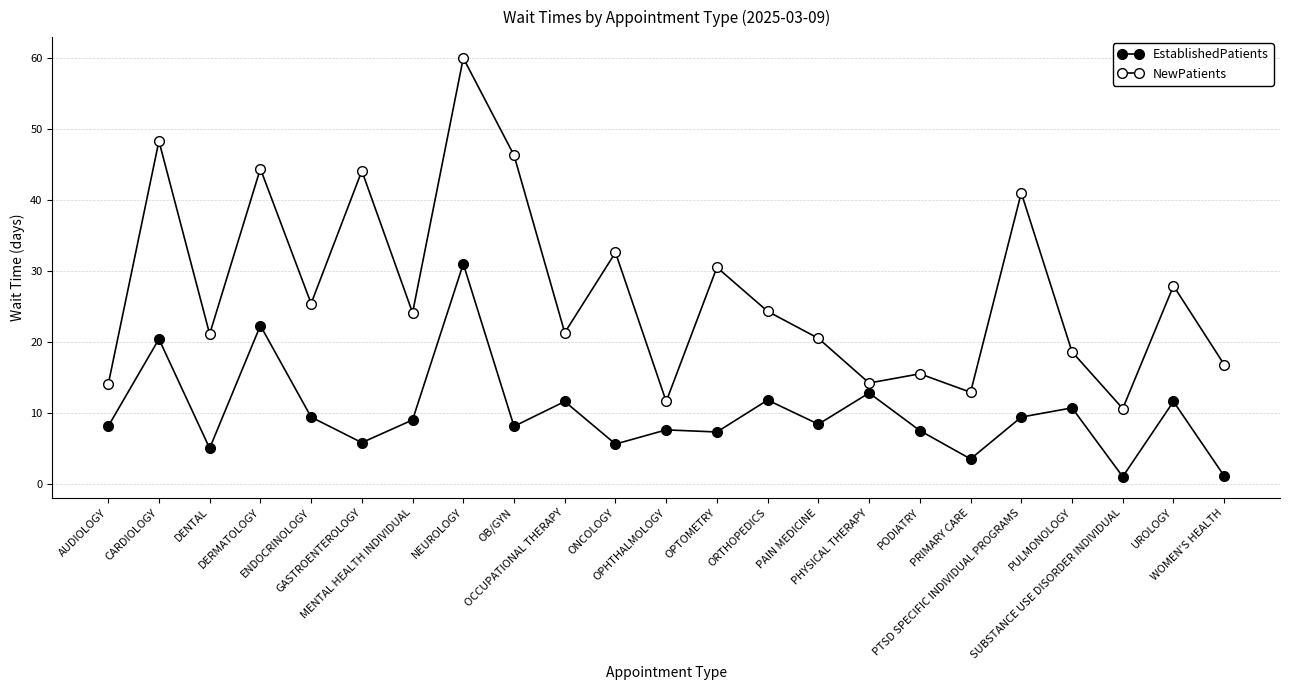

Reading left to right, what are all the values shown in this chart?

EstablishedPatients: 8.1	20.4	5.0	22.3	9.4	5.8	9.0	31.0	8.1	11.6	5.6	7.6	7.3	11.8	8.4	12.8	7.5	3.5	9.4	10.7	1.0	11.6	1.1
NewPatients: 14.0	48.3	21.1	44.4	25.4	44.1	24.1	60.0	46.3	21.3	32.6	11.6	30.5	24.3	20.5	14.2	15.5	12.9	41.0	18.6	10.6	27.9	16.8